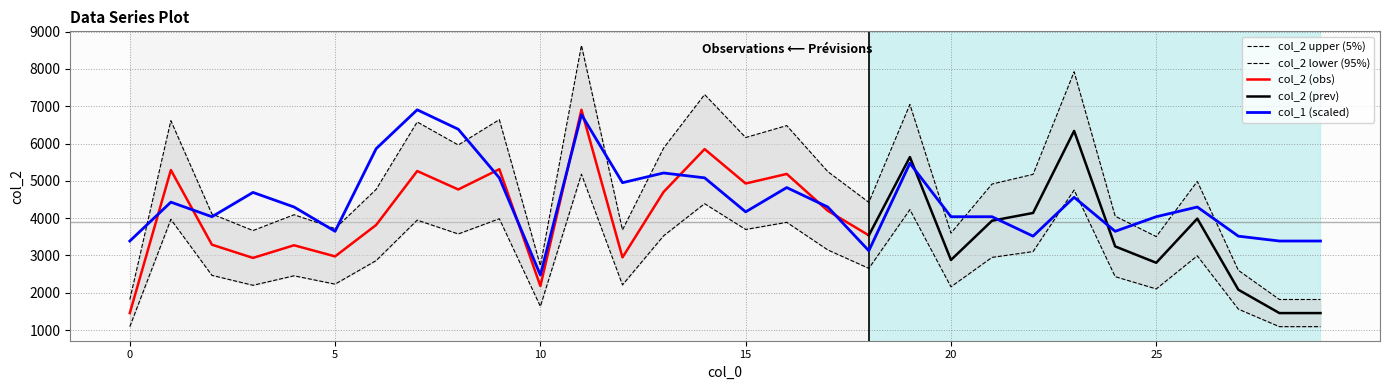

The value of col_2 at 17 is 7731.1. True or false?

False